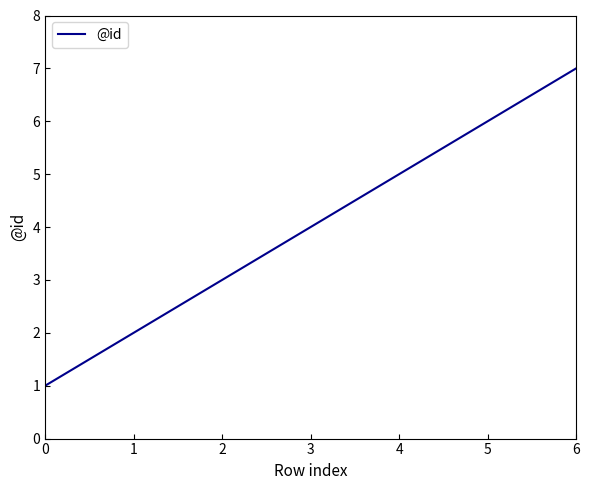

True or false: the data has more than 0 interior local peaks.

False